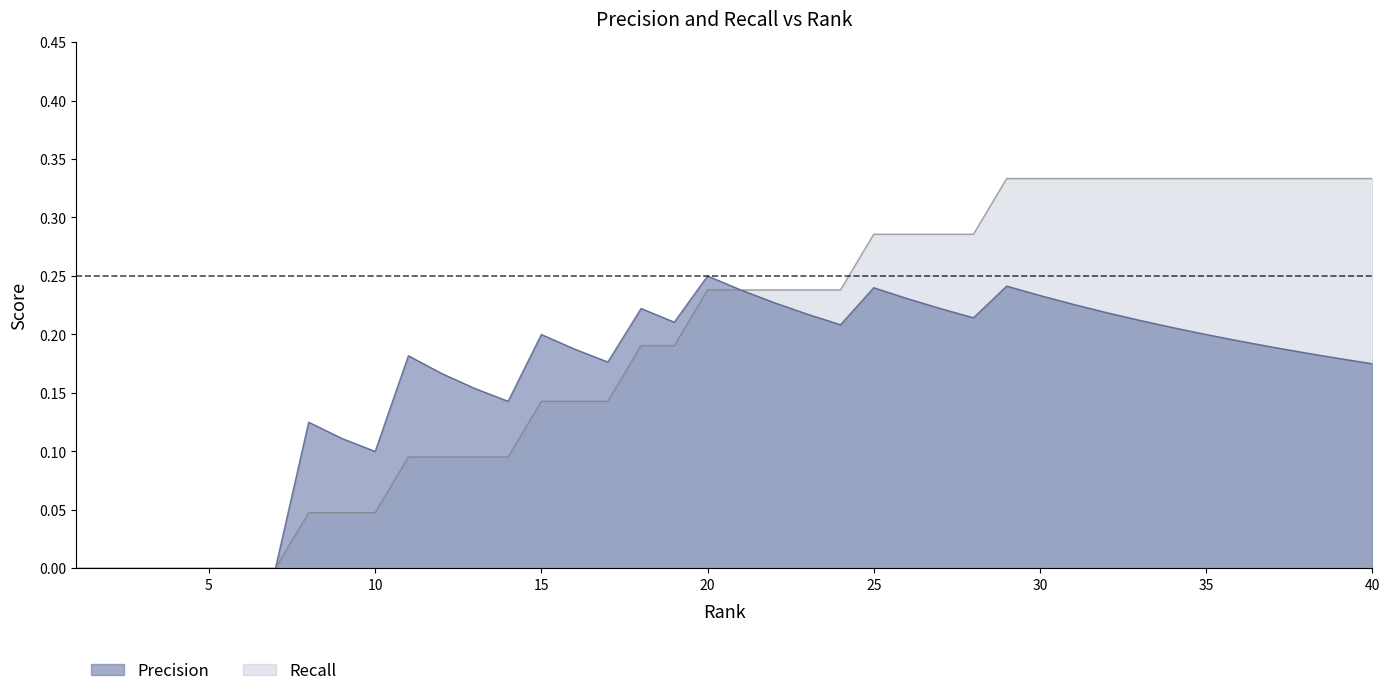

Where is the first local minimum for Precision?

10